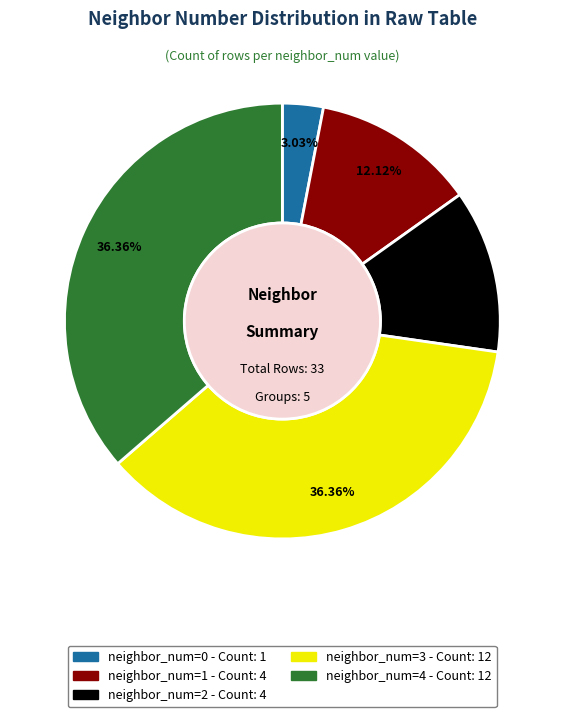

Does any single category account for the majority?

No